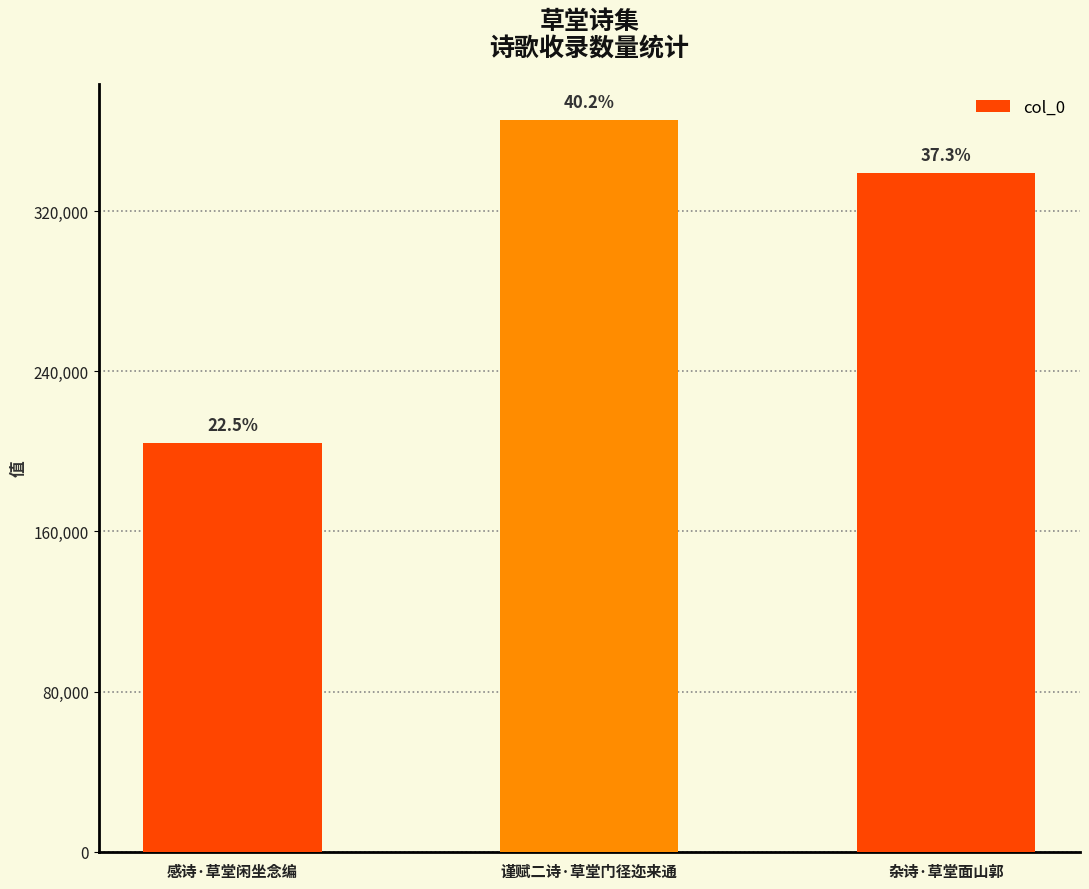

At which category does the chart reach its peak across all series?

谨赋二诗·草堂门径迩来通